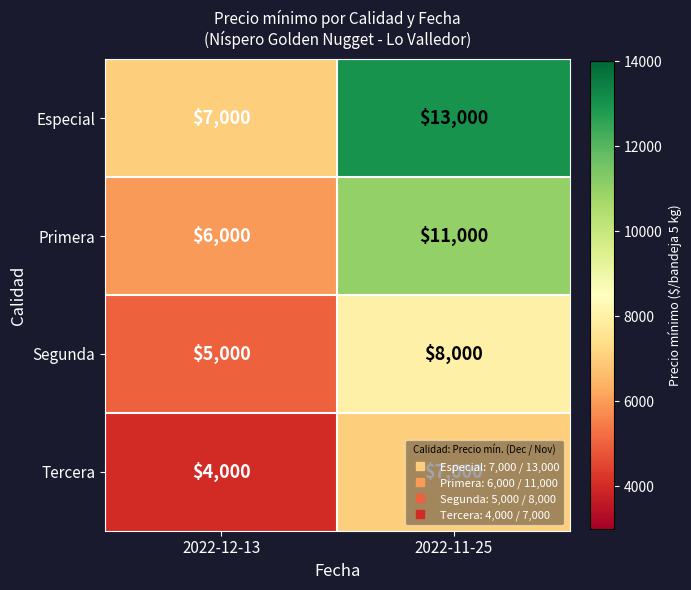

What is the average value of the Primera series?

8500